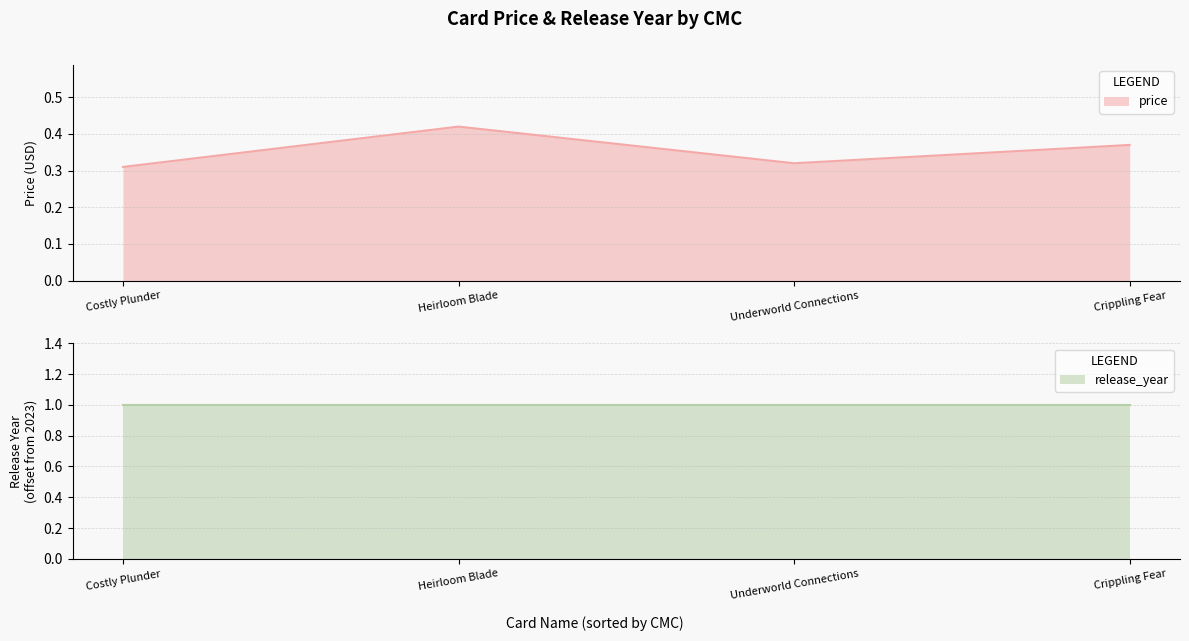

How many interior local valleys does the price series have?

1